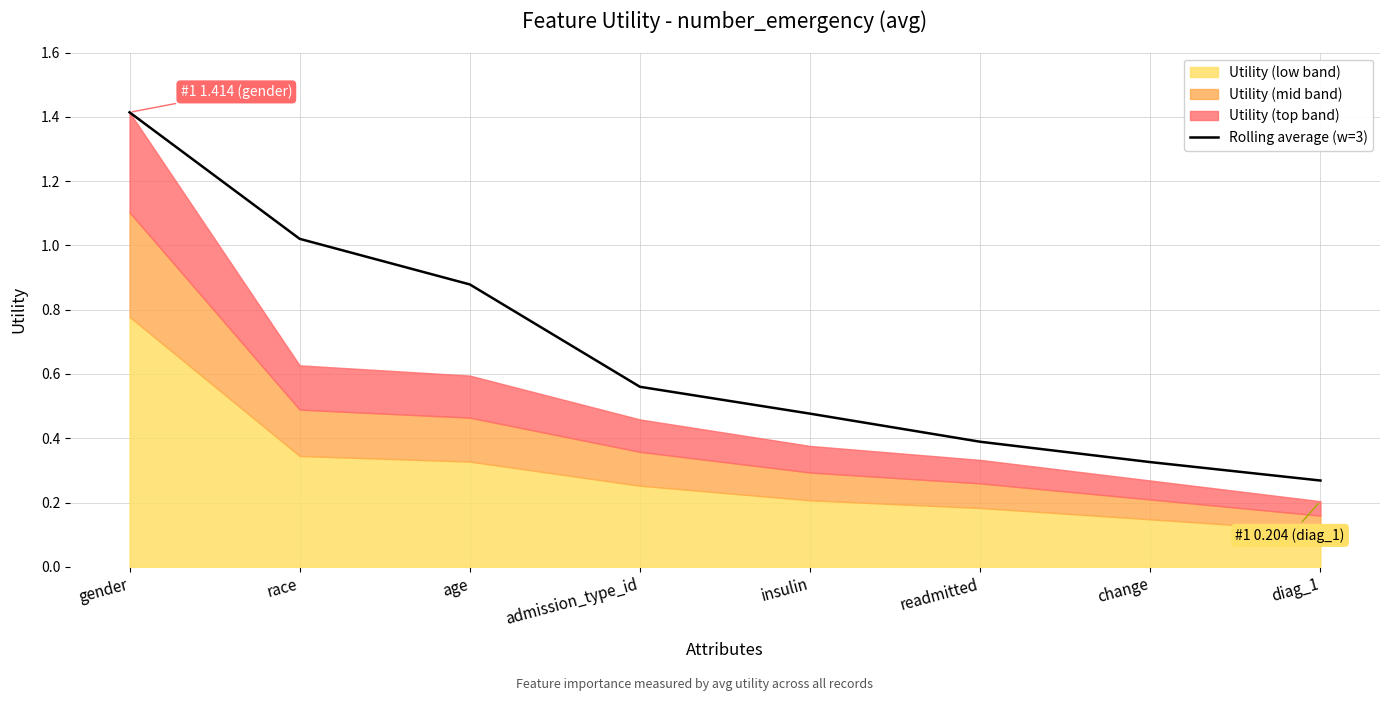

What is the sum of all values?

5.3